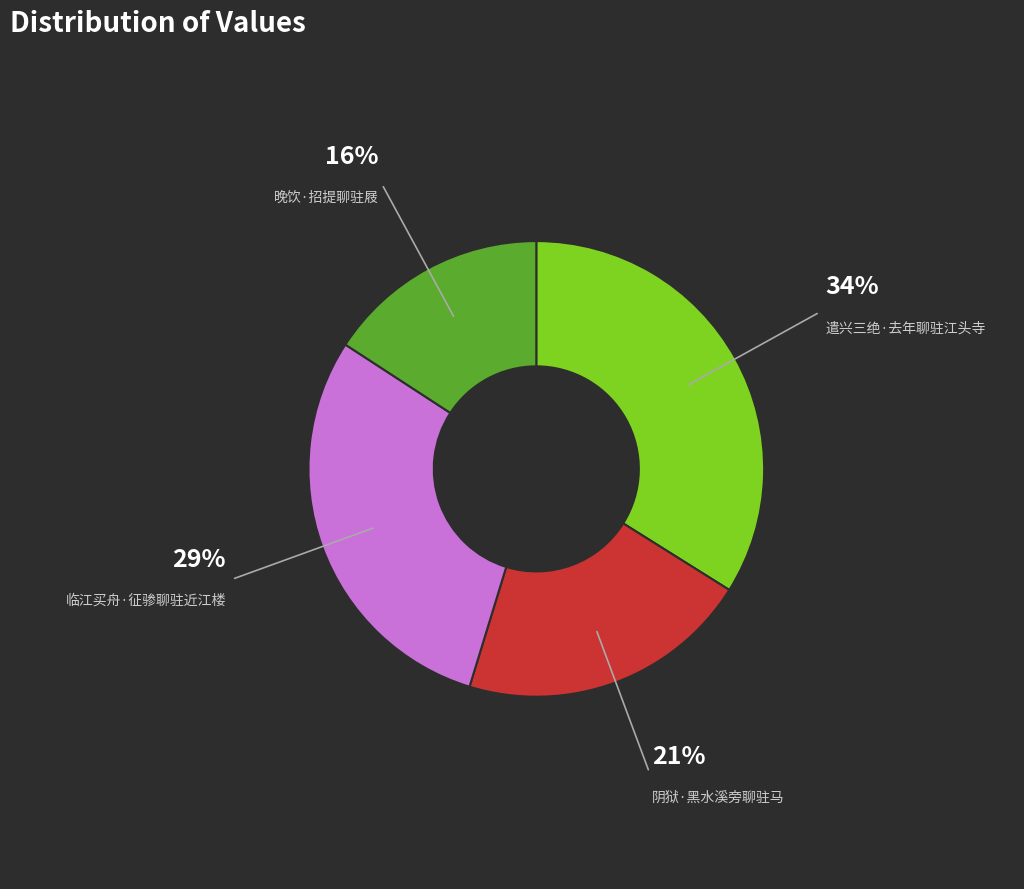

Does any single category account for the majority?

No